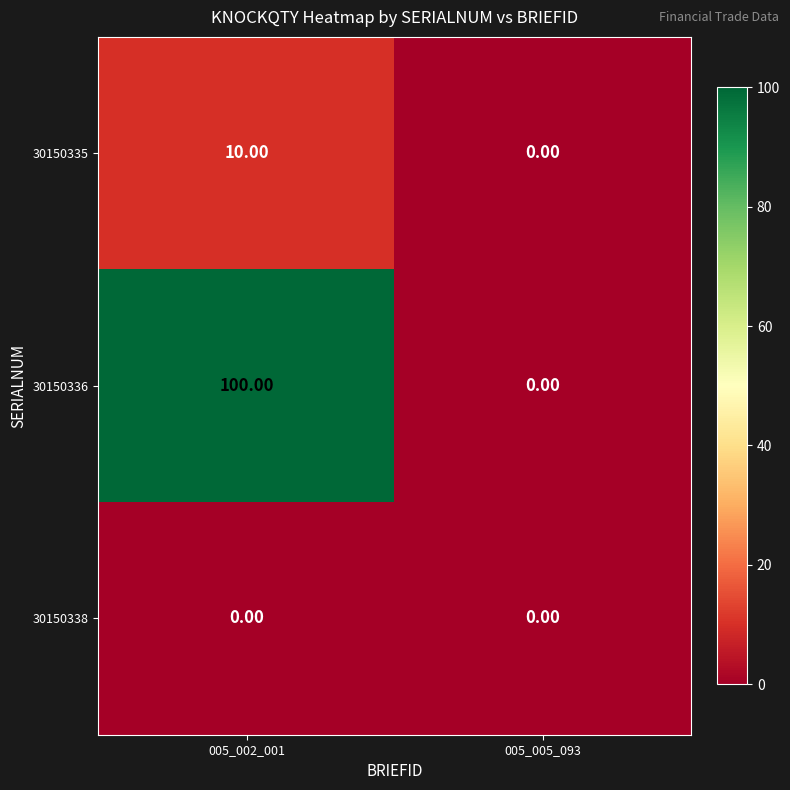

At 005_002_001, list the series in order from smallest to largest.

30150338, 30150335, 30150336